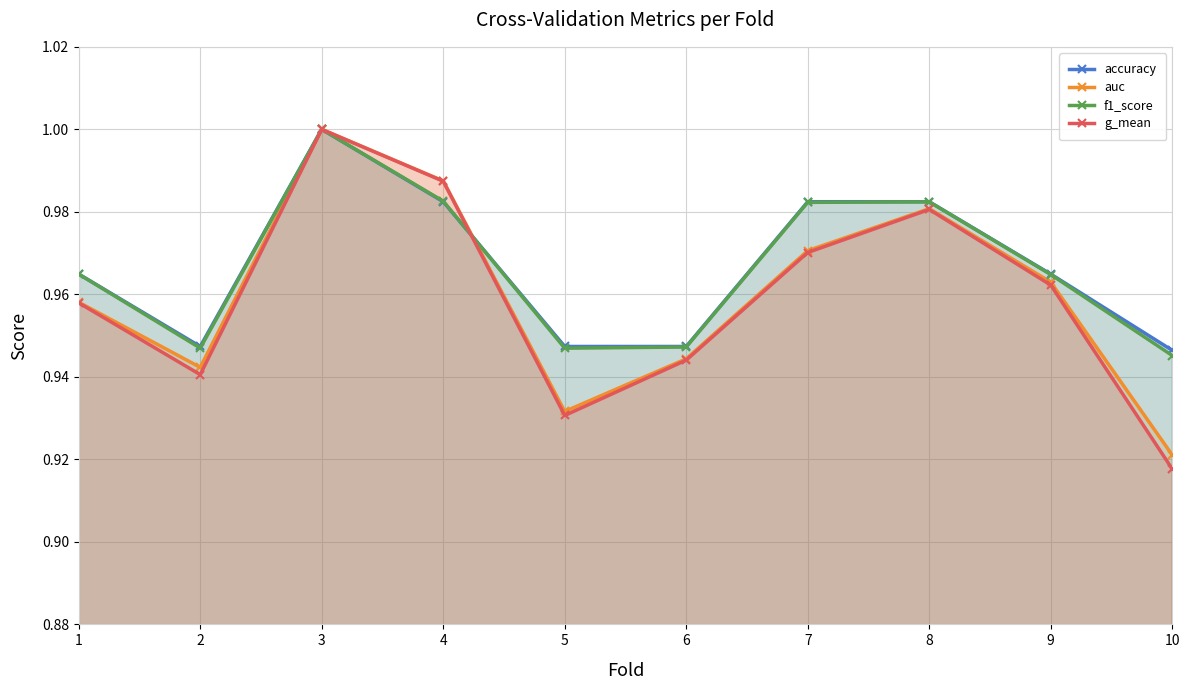

The value of accuracy at 7 is 1.7. True or false?

False